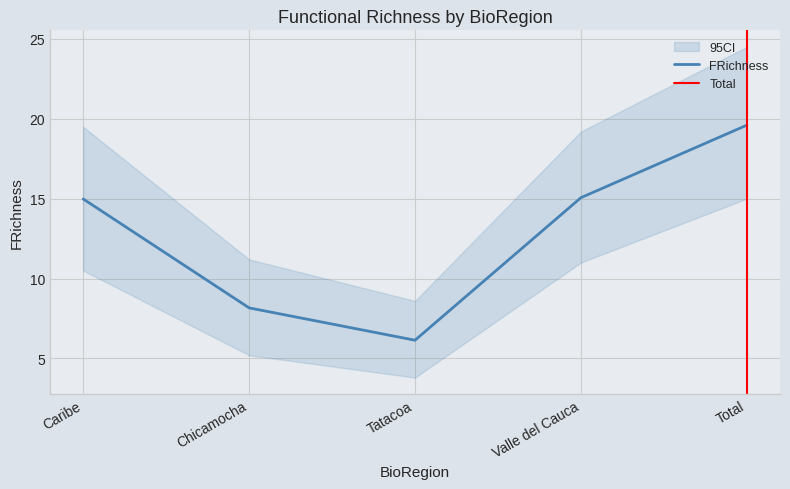

At which category does the chart reach its minimum across all series?

Tatacoa